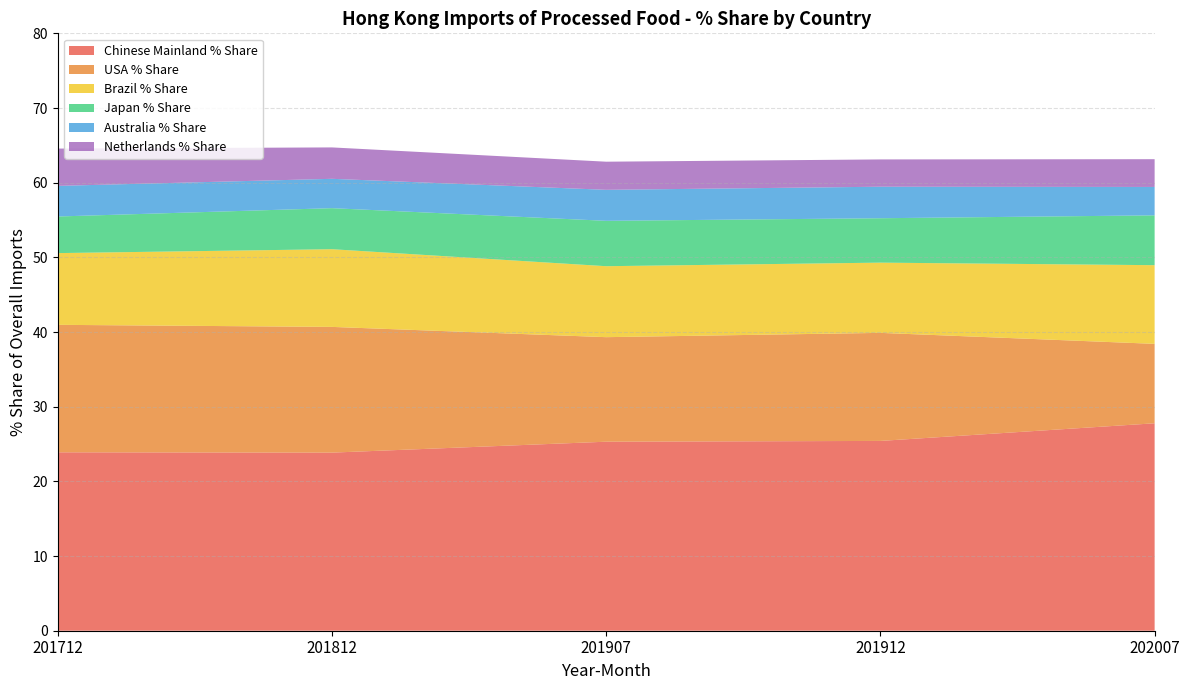

Reading right to left, transcribe all the data shown in this chart.

Chinese Mainland % Share: 202007=27.8	201912=25.4	201907=25.3	201812=23.9	201712=23.9
USA % Share: 202007=10.6	201912=14.5	201907=14.0	201812=16.8	201712=17.1
Brazil % Share: 202007=10.5	201912=9.4	201907=9.5	201812=10.4	201712=9.6
Japan % Share: 202007=6.7	201912=5.9	201907=6.1	201812=5.5	201712=4.9
Australia % Share: 202007=3.8	201912=4.2	201907=4.2	201812=3.9	201712=4.1
Netherlands % Share: 202007=3.7	201912=3.7	201907=3.8	201812=4.2	201712=5.0